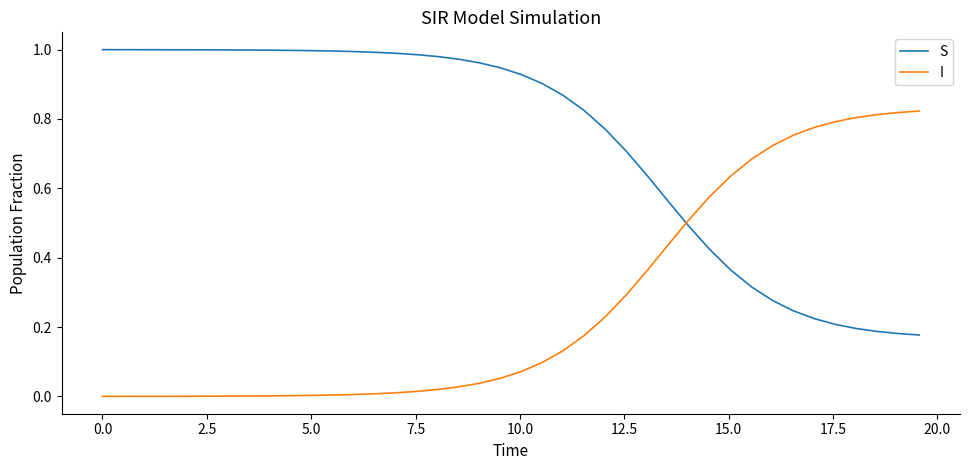

Does the chart have visible grid lines?

No